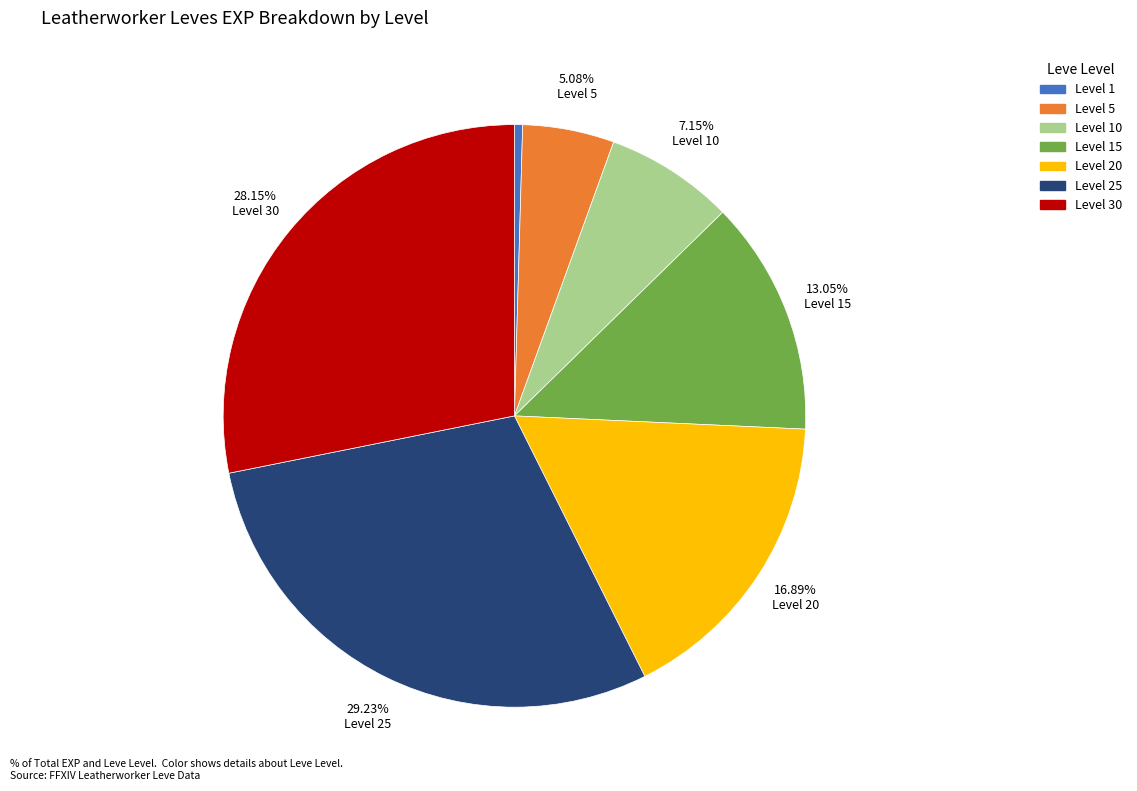

Does any single category account for the majority?

No